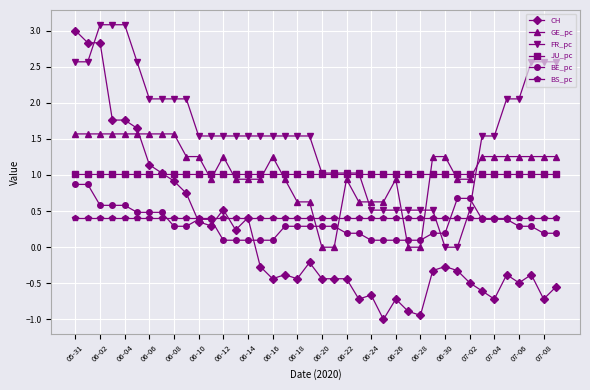

How many series are shown in this chart?

6